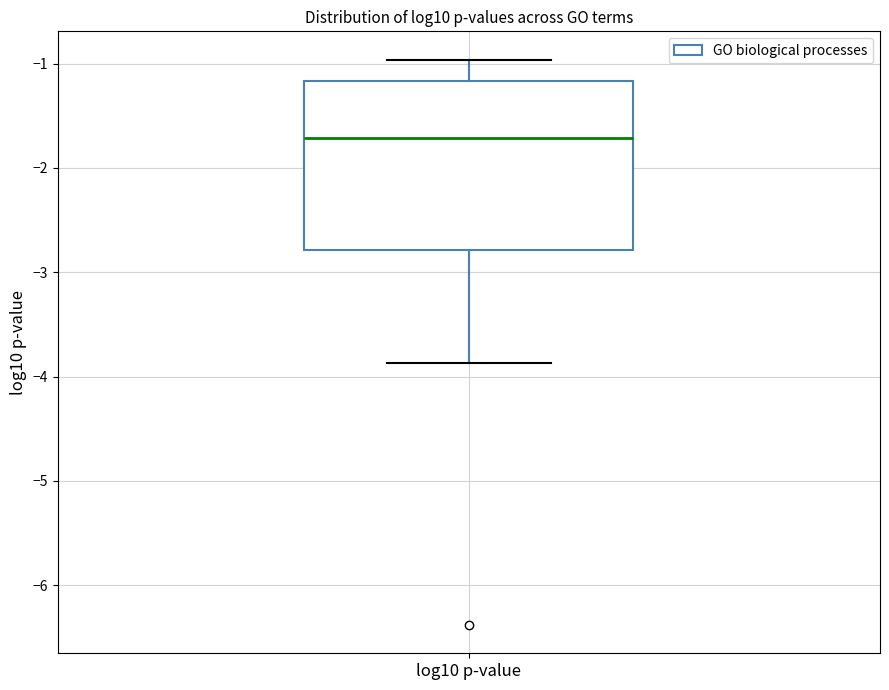

Transcribe this box plot: give where the median line is, the range the box spans, and where the two whiskers end, as read against the y-axis. The values are not printed on the chart, so give them approximately, as read against the axis.

median -1.7, box -2.8 to -1.2, whiskers -3.9 to -1.0